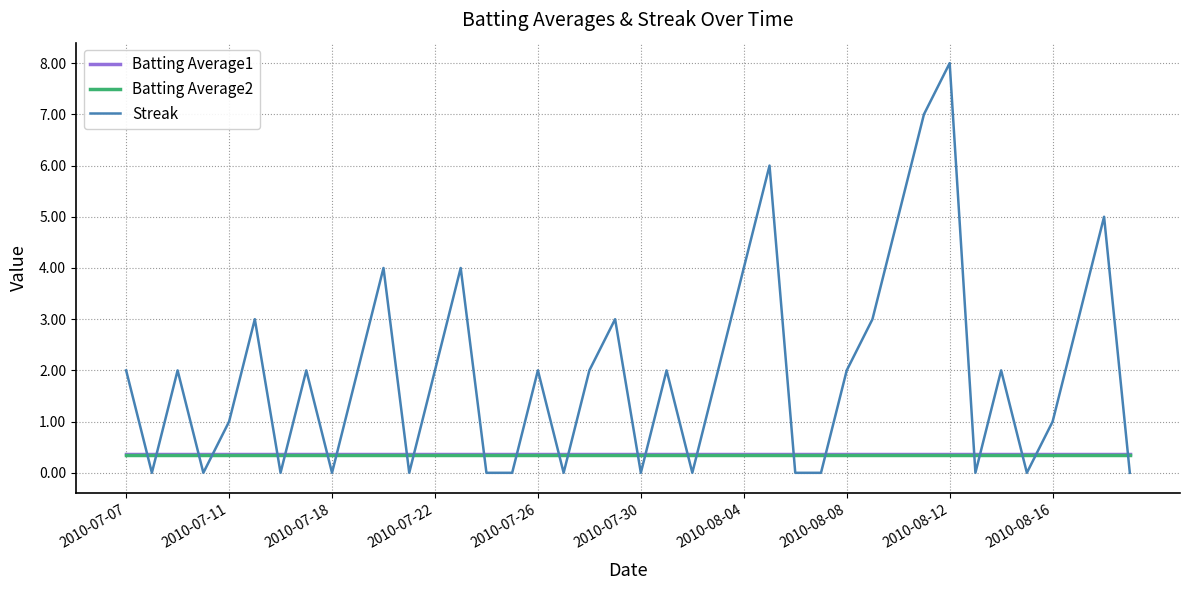

What is the maximum value shown in the chart?

8.0